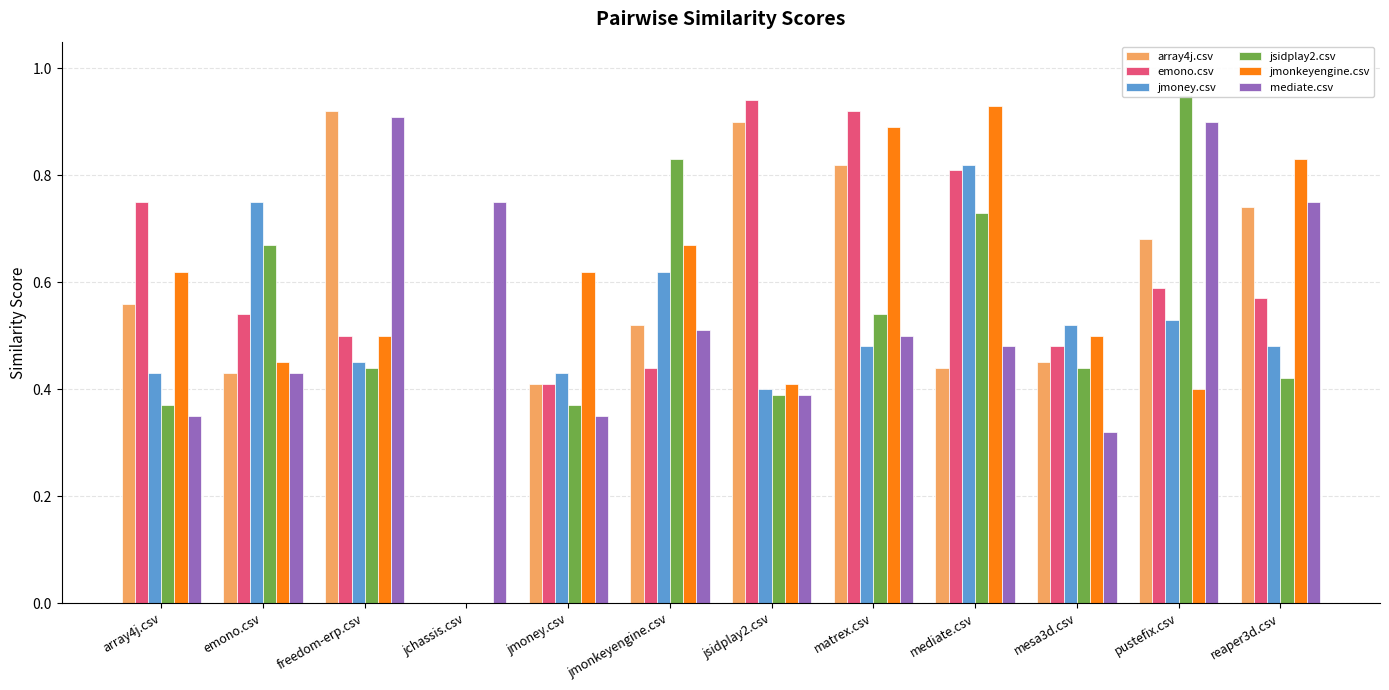

How many groups of bars are there?

12